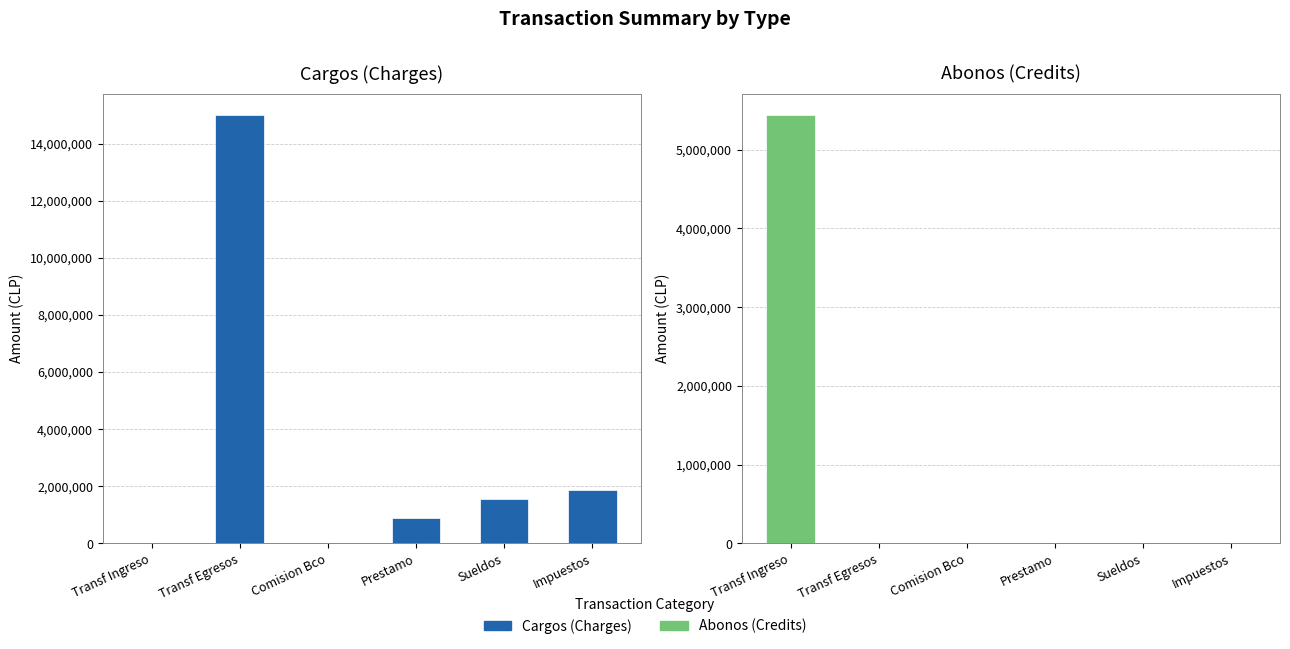

At which category does the chart reach its peak across all series?

Transf Egresos